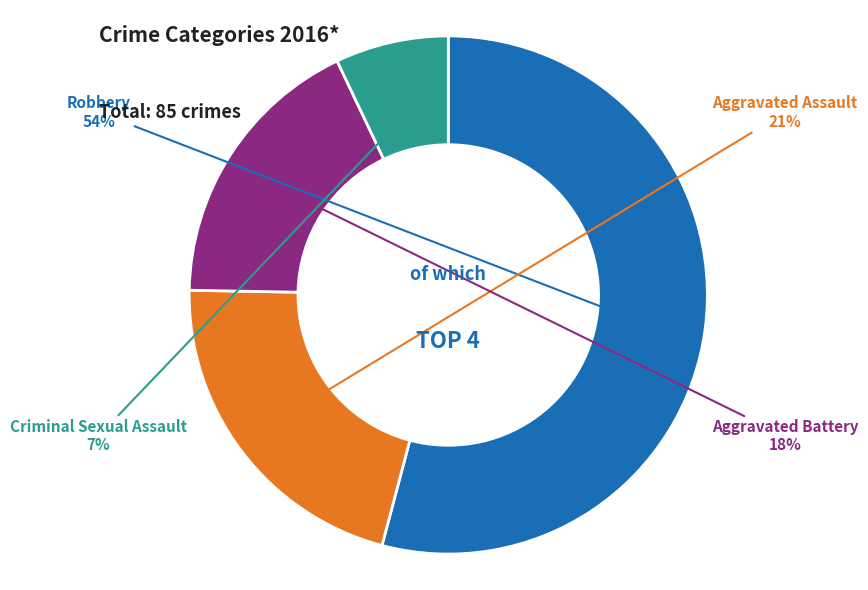

Which category has the biggest portion of the pie?

Robbery